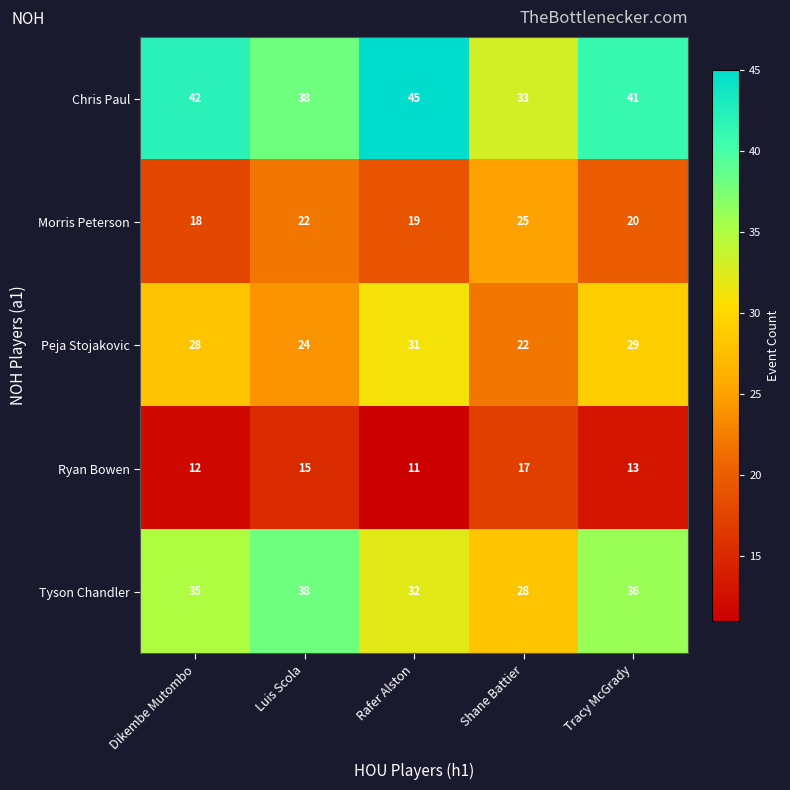

Is it true that Morris Peterson equals 34 at Tracy McGrady?

False